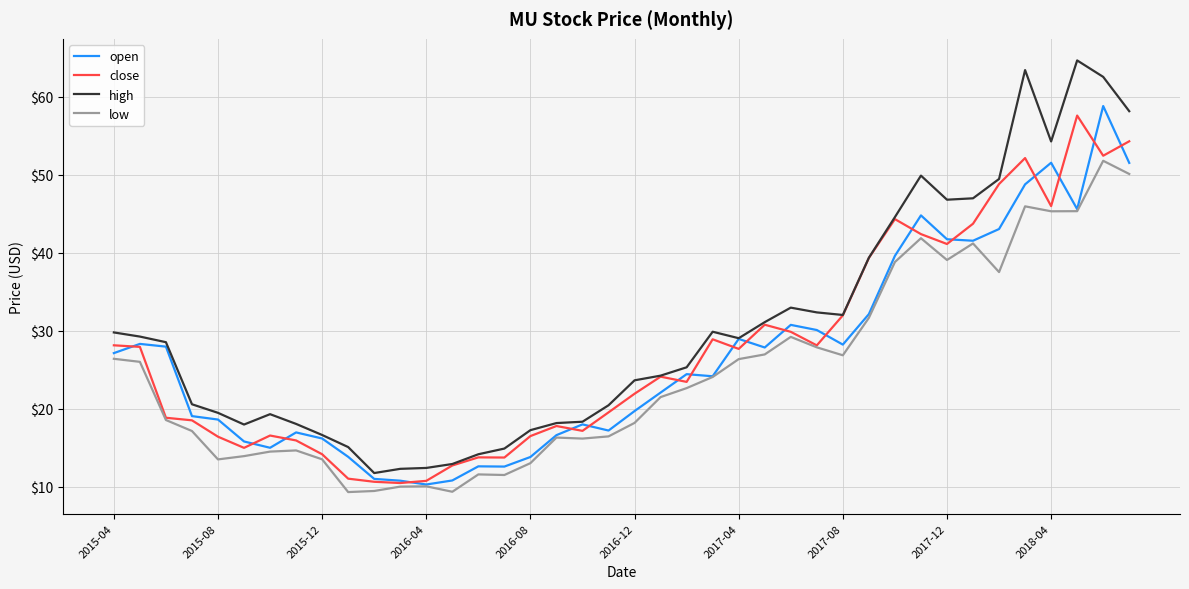

How many values in the close series exceed 24?

20